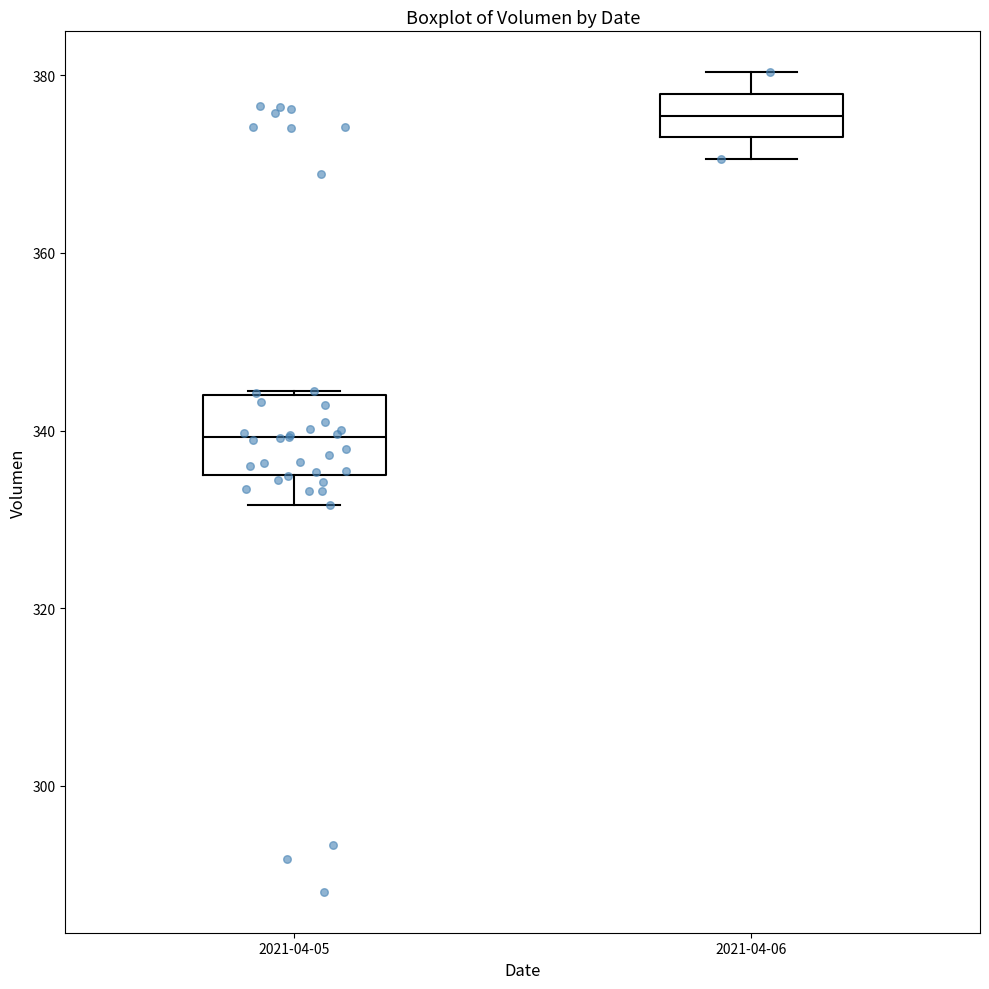

Which box is the tallest, from its lower edge to its upper edge?

2021-04-05